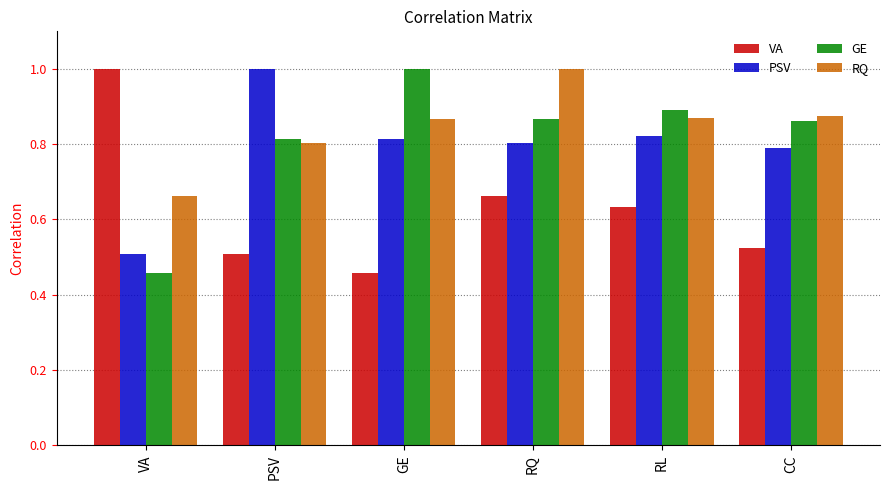

At which label is GE closest to 0?

VA